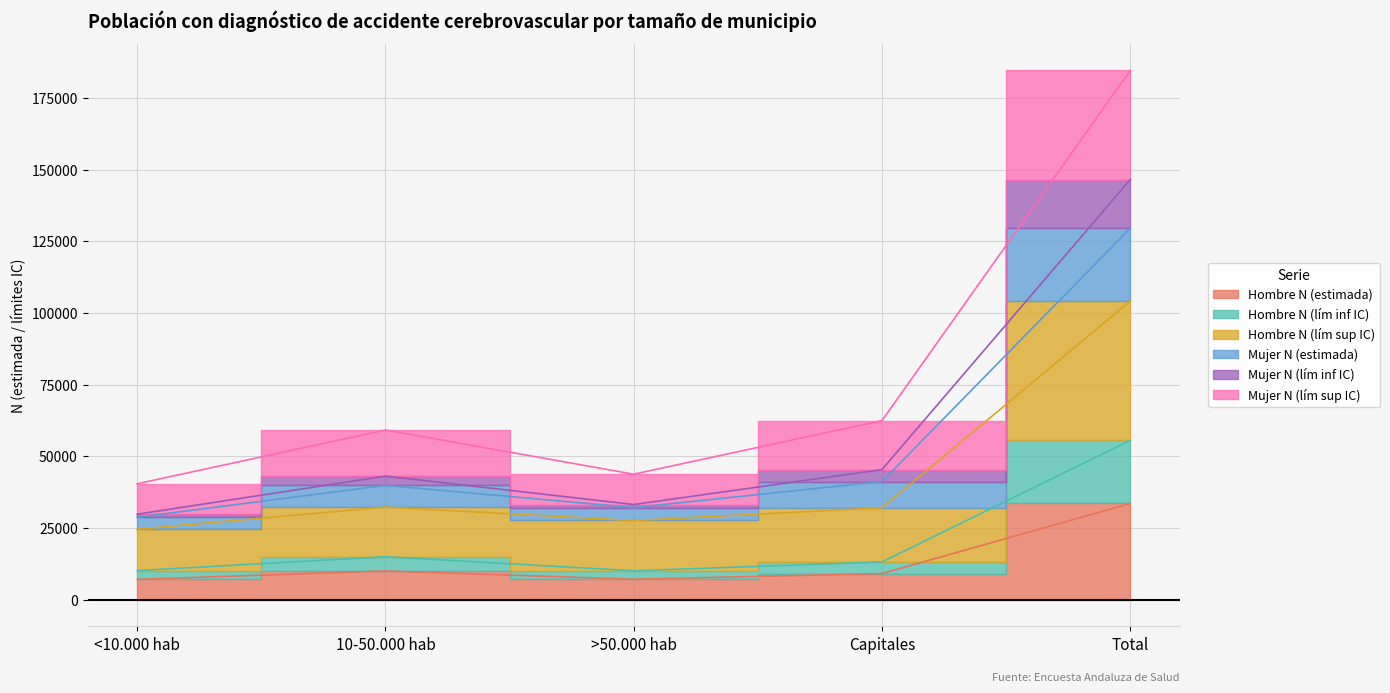

The value of Hombre N (lím inf IC) at >50.000 hab is 10150. True or false?

True